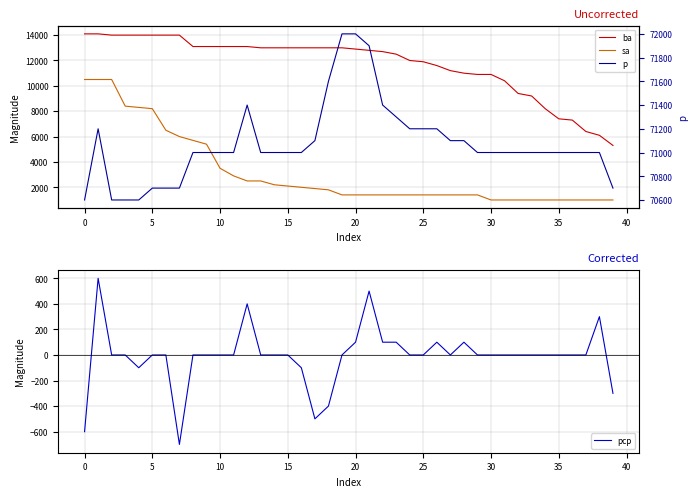

What is the difference between the highest and lowest values at 11?

71000